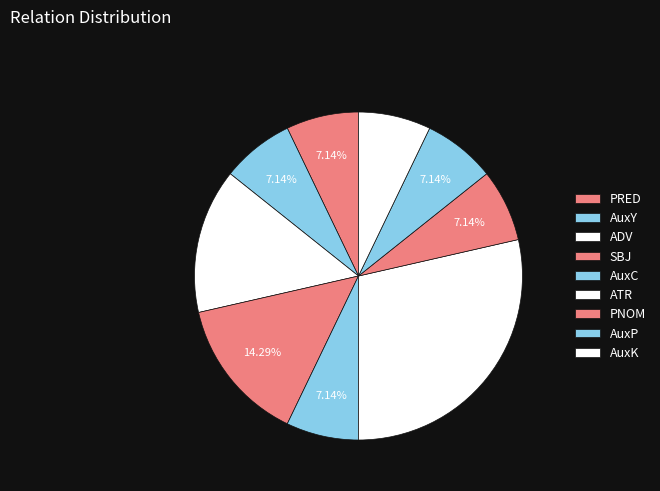

What is the smallest slice in the pie chart?

PRED